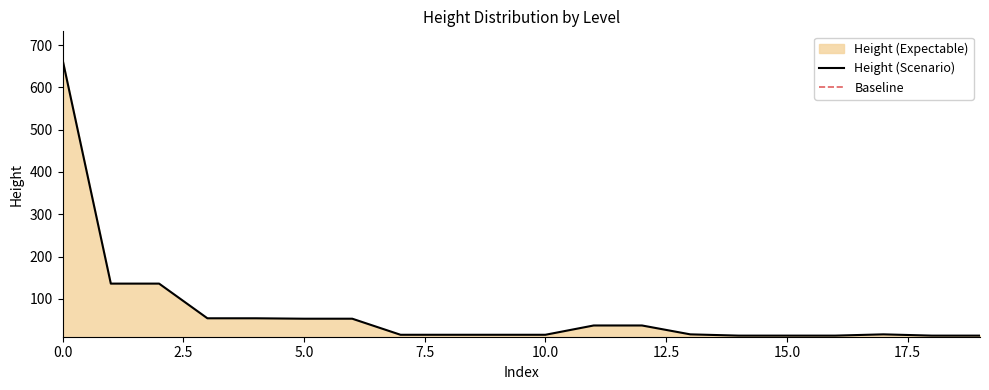

How many values are below 16?

9